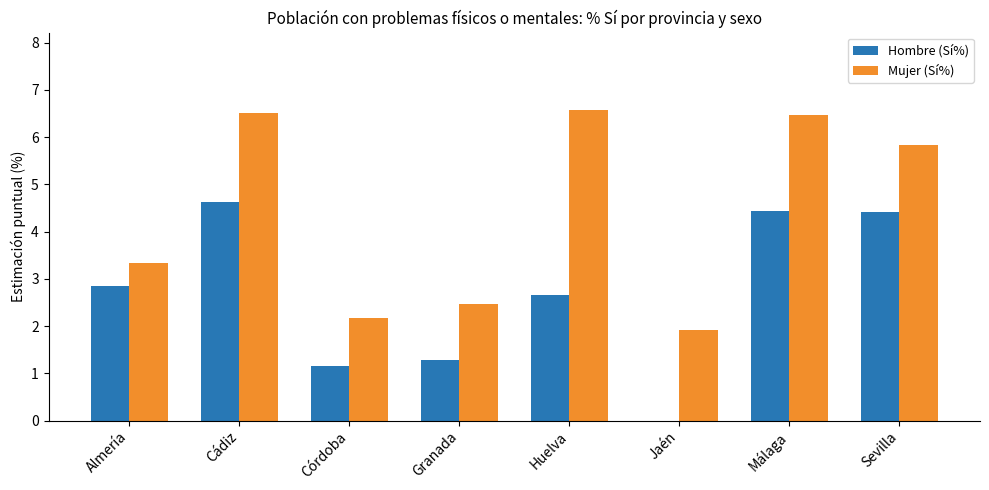

Reading left to right, extract all data points from this chart.

Hombre (Sí%): 2.9	4.6	1.2	1.3	2.7	0.0	4.4	4.4
Mujer (Sí%): 3.3	6.5	2.2	2.5	6.6	1.9	6.5	5.8